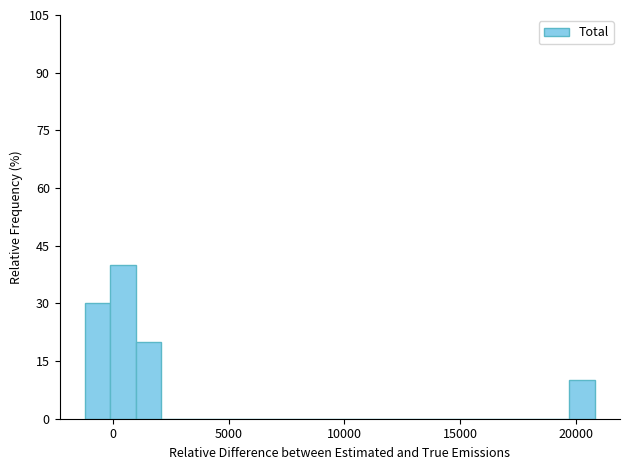

Read against the x-axis, roughly where is the centre of the tallest bar?

500